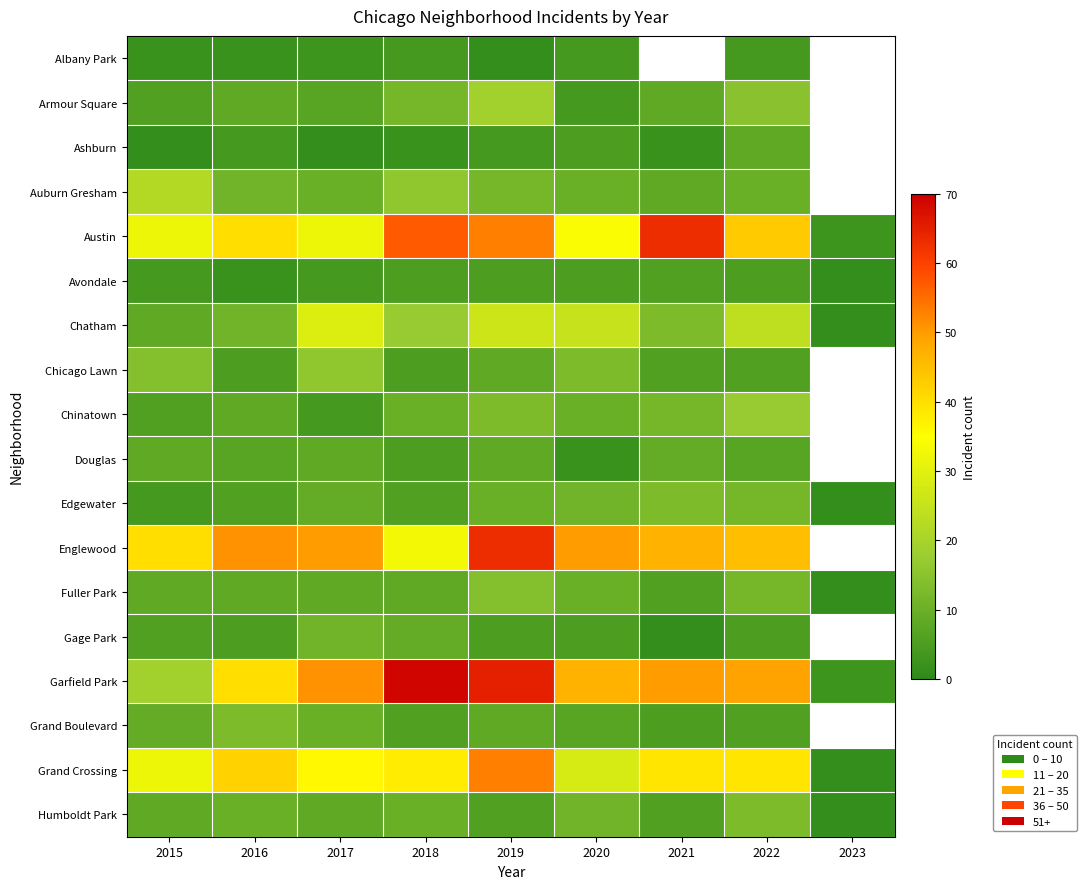

Which series has the largest total across all categories?

Garfield Park